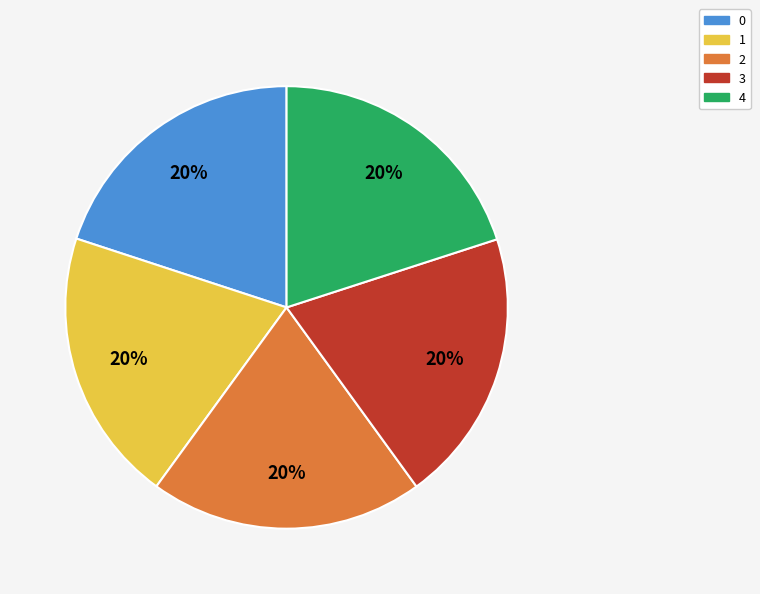

Combined, do 0 and 4 account for over 50%?

No